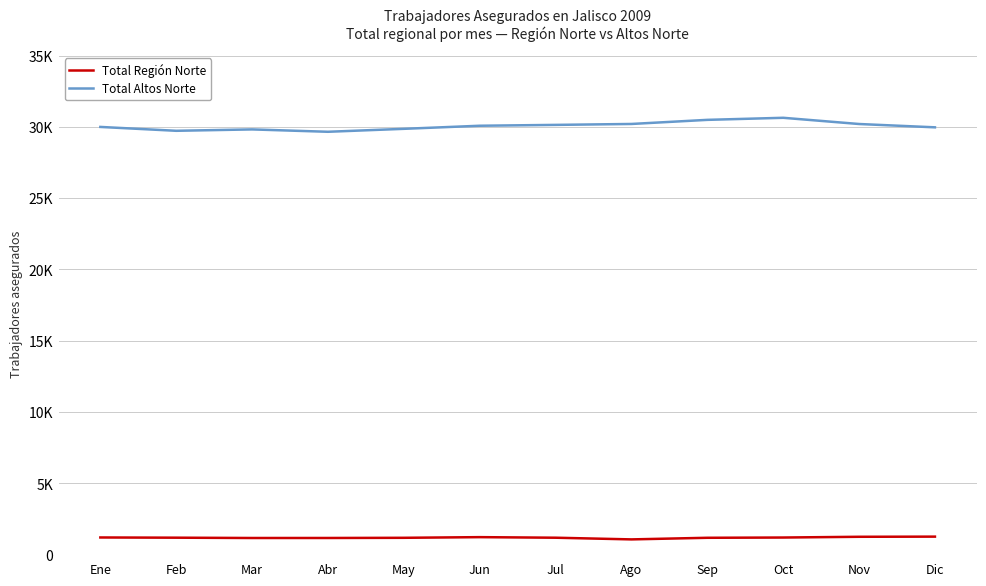

How many interior local valleys does the Total Altos Norte series have?

2